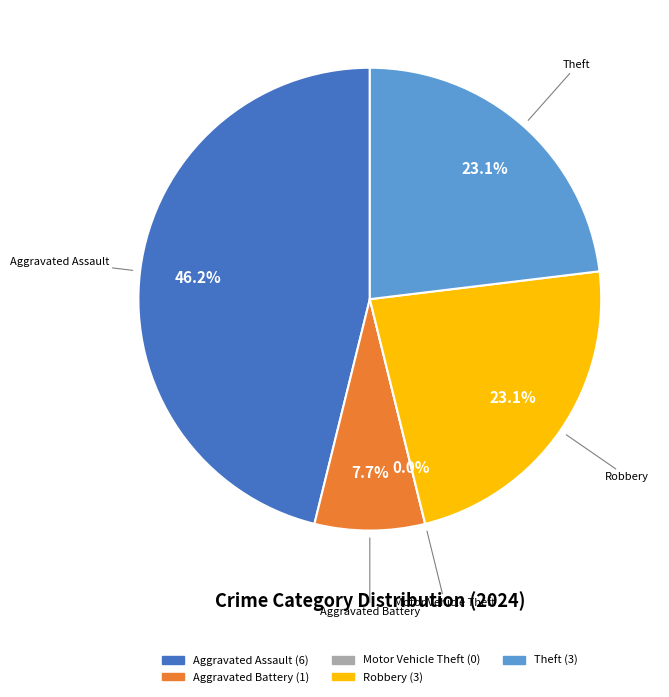

What portion of the pie excludes Aggravated Assault?

53.8%